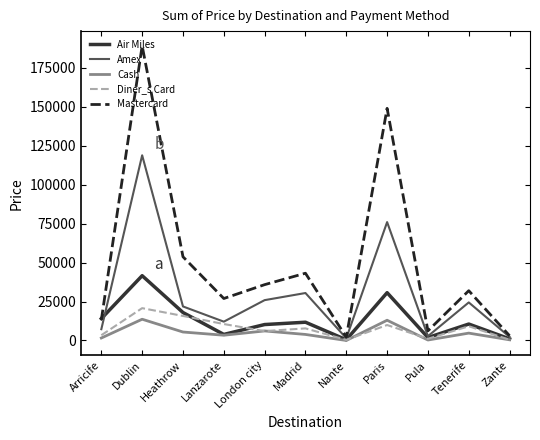

Where is the first local minimum for Diner_s Card?

London city